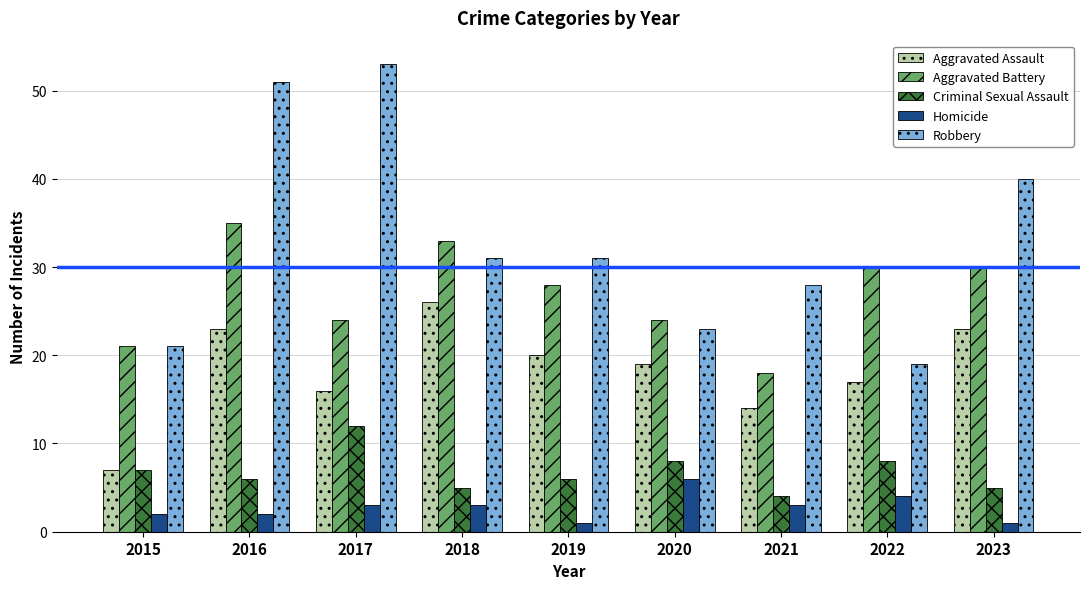

Which category has the highest value in the Homicide series?

2020